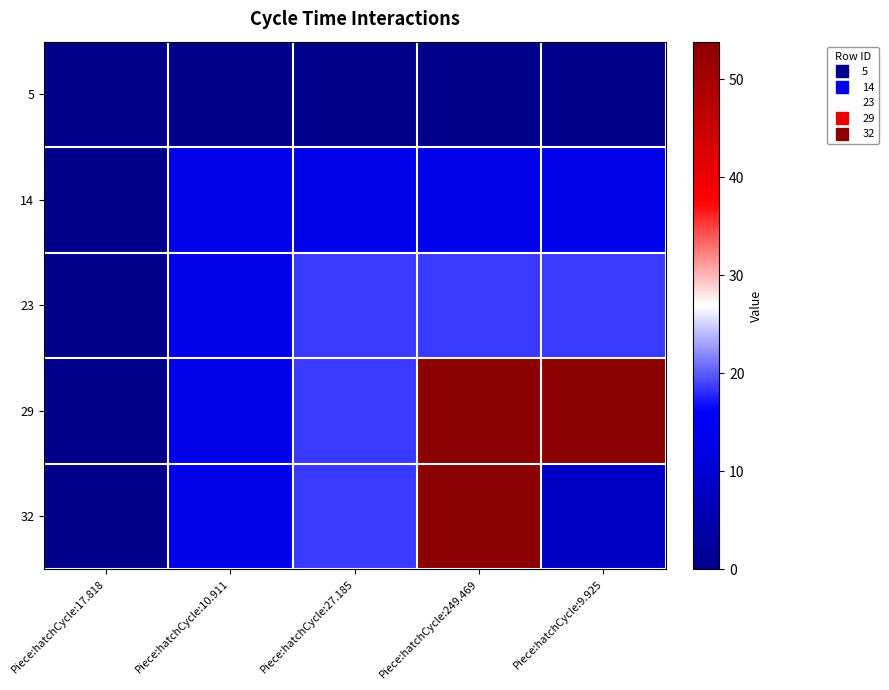

Reading right to left, list all the values displayed in this chart.

5: Piece:hatchCycle:9.925=0.0	Piece:hatchCycle:249.469=0.0	Piece:hatchCycle:27.185=0.0	Piece:hatchCycle:10.911=0.0	Piece:hatchCycle:17.818=0.0
14: Piece:hatchCycle:9.925=13.3	Piece:hatchCycle:249.469=13.3	Piece:hatchCycle:27.185=13.3	Piece:hatchCycle:10.911=13.3	Piece:hatchCycle:17.818=0.0
23: Piece:hatchCycle:9.925=18.5	Piece:hatchCycle:249.469=18.5	Piece:hatchCycle:27.185=18.5	Piece:hatchCycle:10.911=13.3	Piece:hatchCycle:17.818=0.0
29: Piece:hatchCycle:9.925=53.9	Piece:hatchCycle:249.469=53.9	Piece:hatchCycle:27.185=18.5	Piece:hatchCycle:10.911=13.3	Piece:hatchCycle:17.818=0.0
32: Piece:hatchCycle:9.925=8.2	Piece:hatchCycle:249.469=53.9	Piece:hatchCycle:27.185=18.5	Piece:hatchCycle:10.911=13.3	Piece:hatchCycle:17.818=0.0